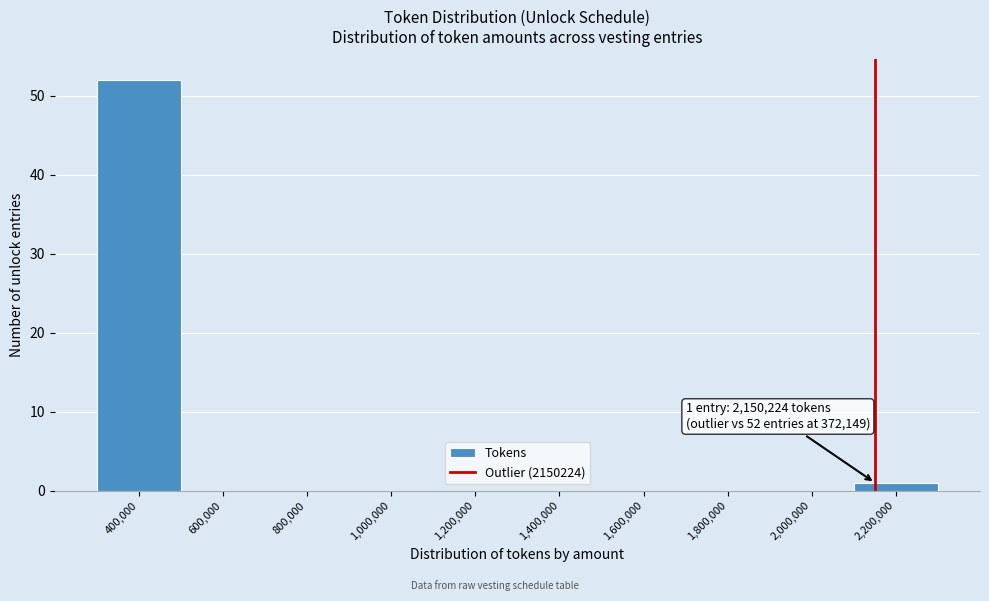

Over which range of the x-axis is the bar tallest?

300000 to 500000